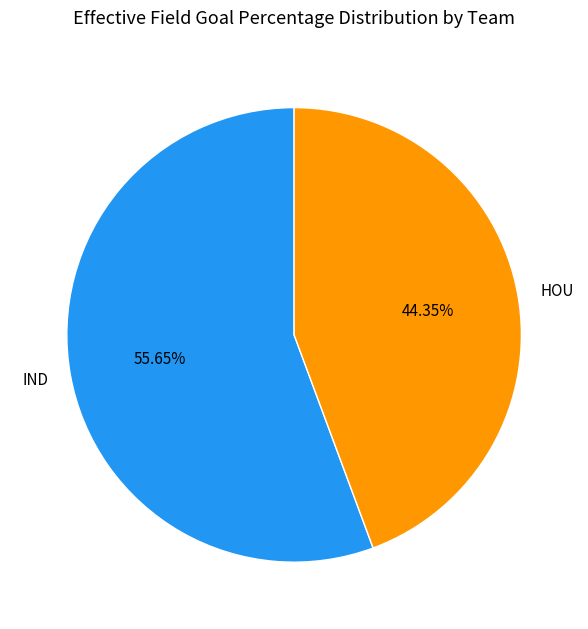

What percentage is the IND slice, to the nearest percent?

56%